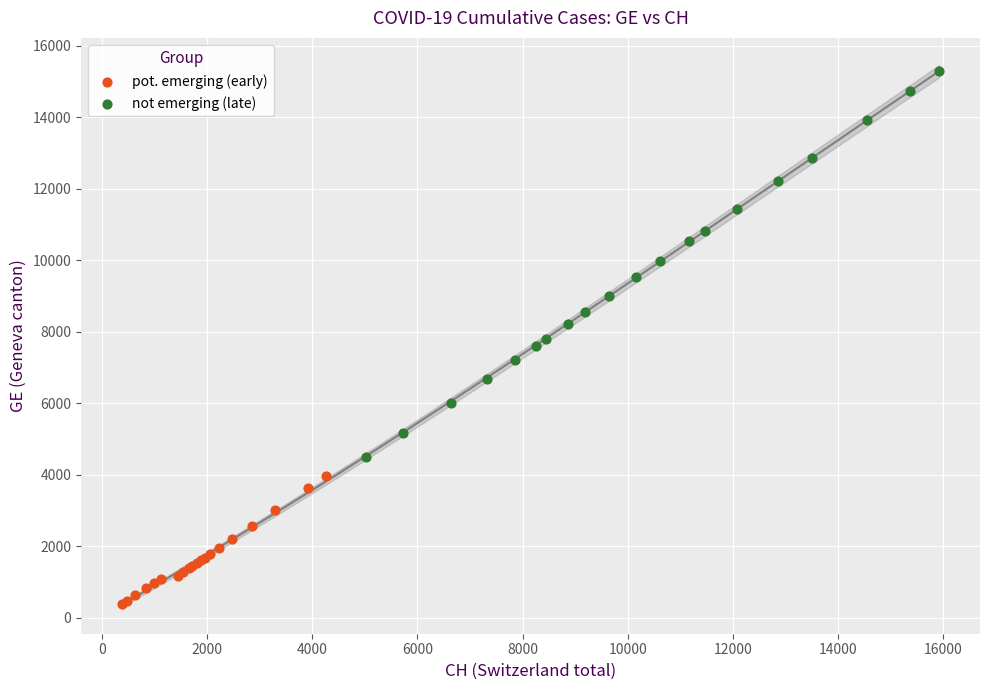

Which series has the largest Y range (max minus min)?

not emerging (late)